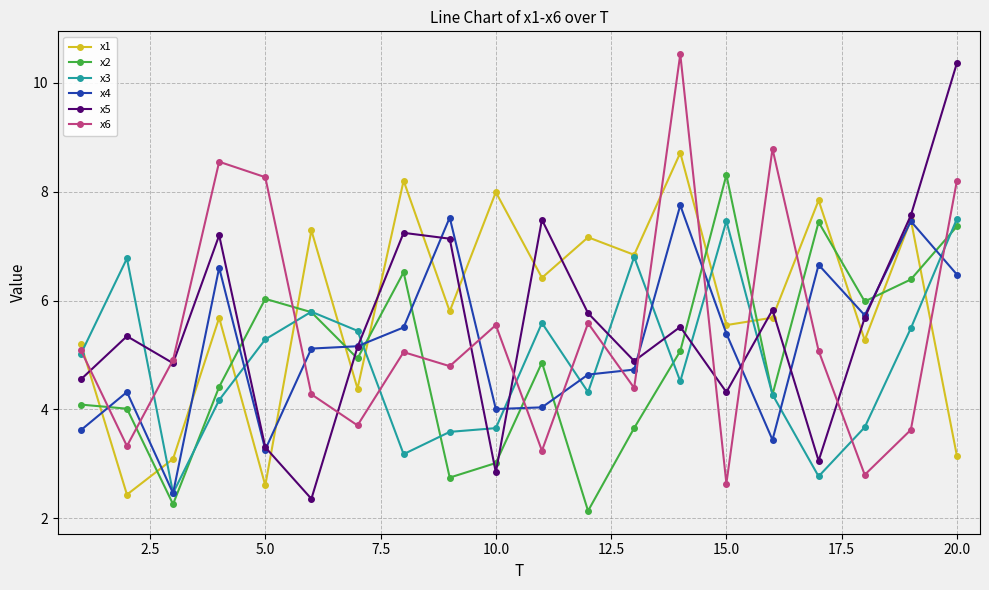

True or false: x1 has more than 2 points higher than both neighbors.

True